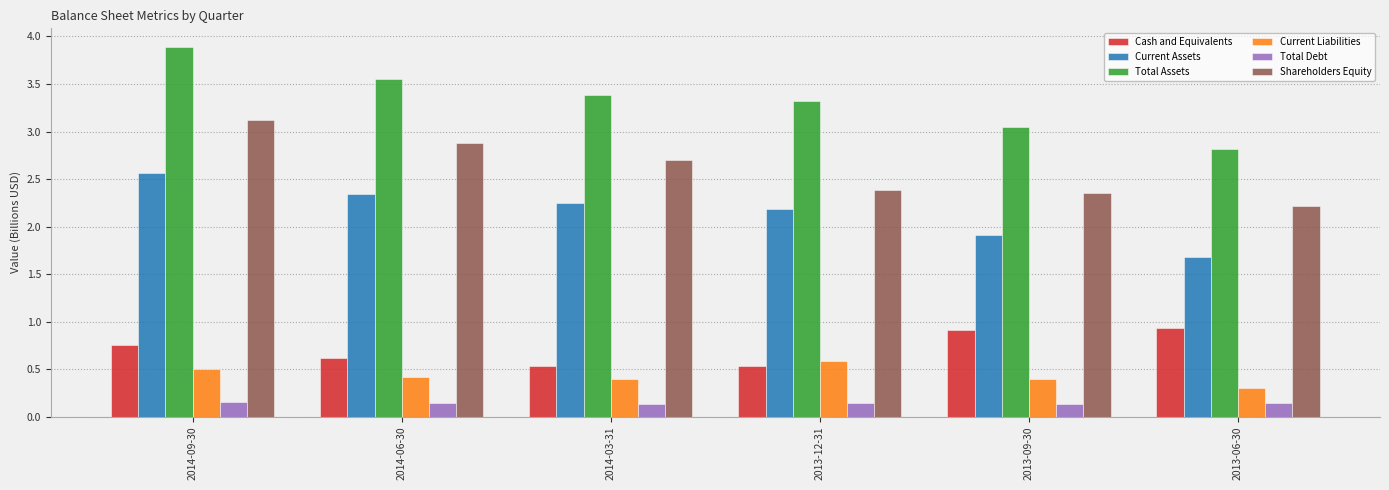

What is the maximum value shown in the chart?

3.9